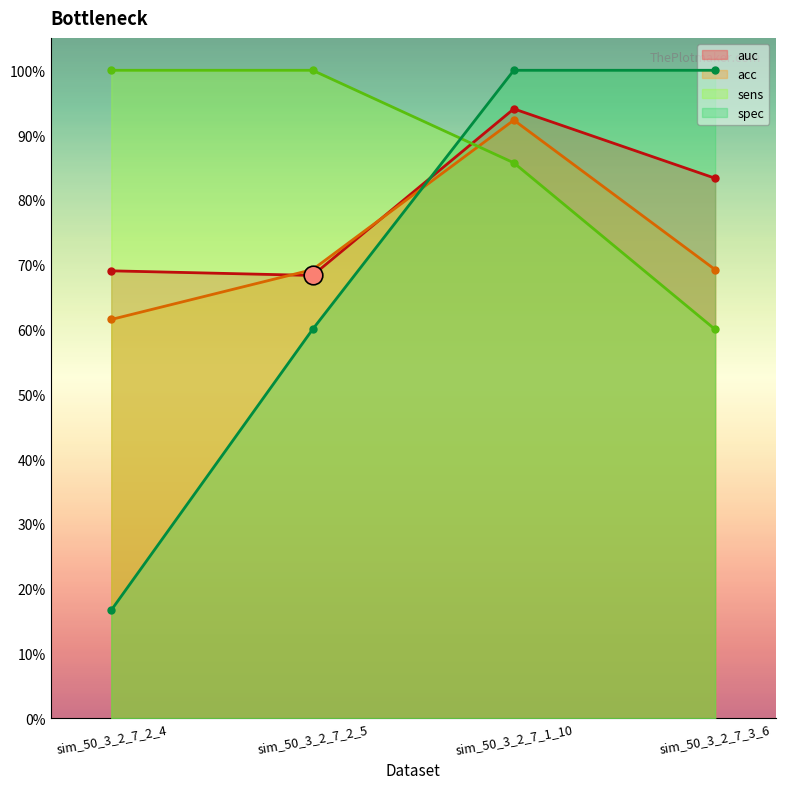

Is the value of auc at sim_50_3_2_7_3_6 greater than the value of sens at sim_50_3_2_7_2_5?

No